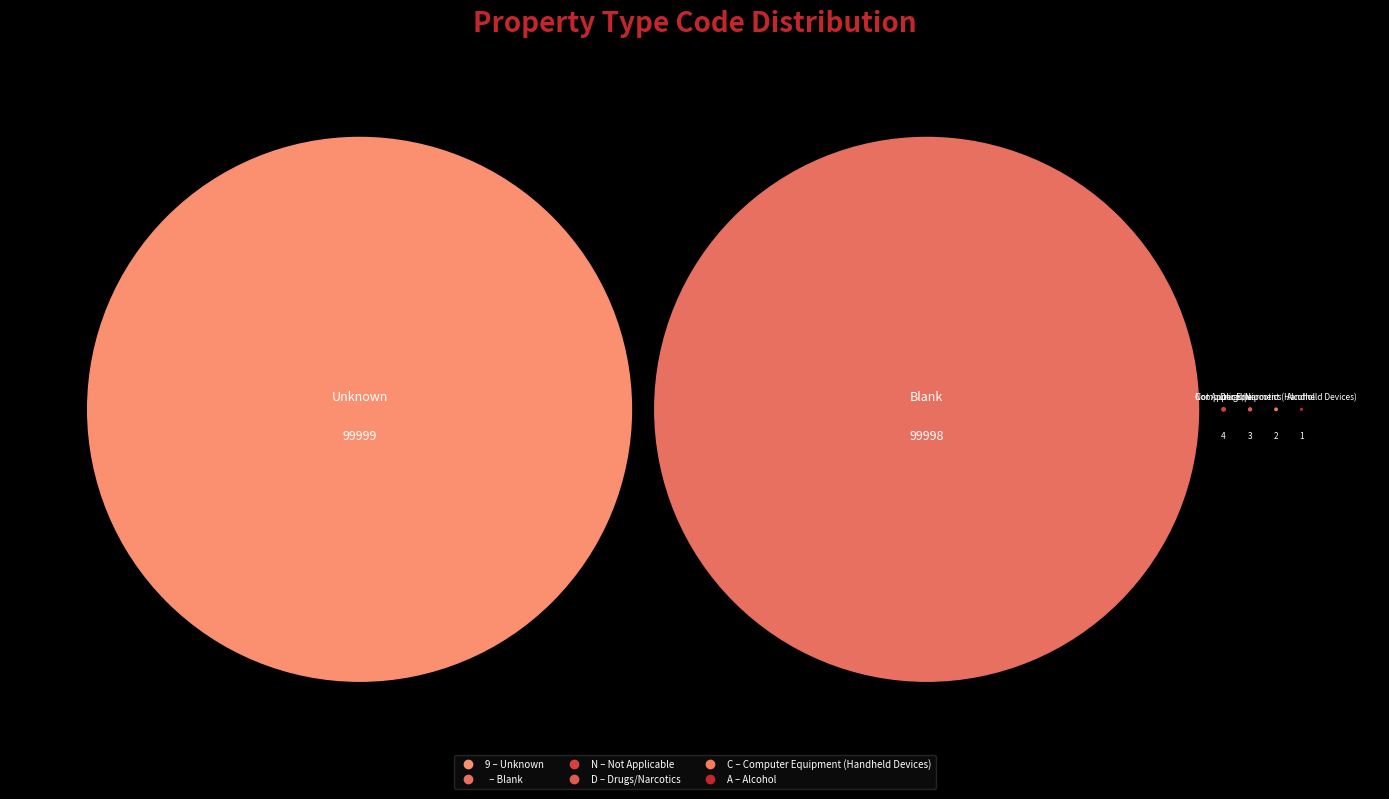

What is the change in value from A to C?

+1